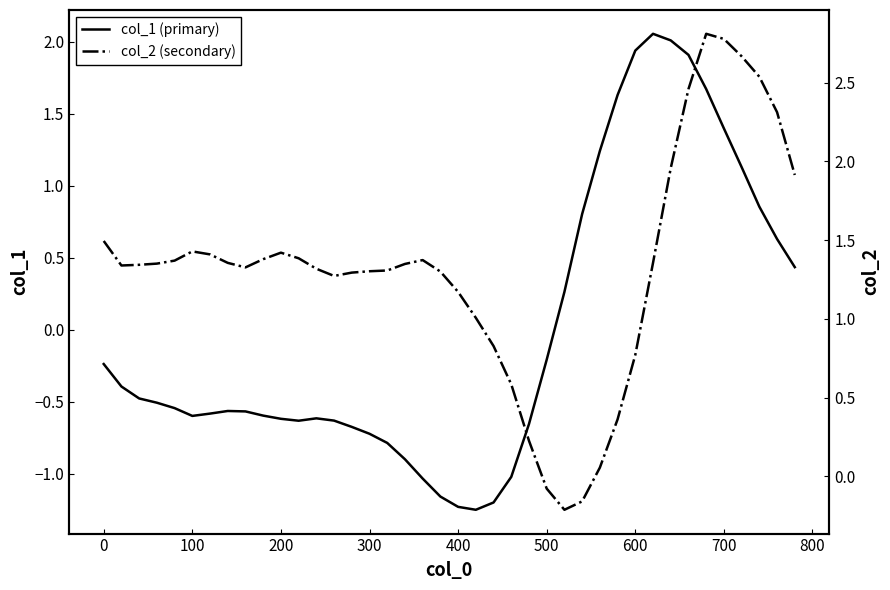

How many interior local peaks does the col_2 (secondary) series have?

4